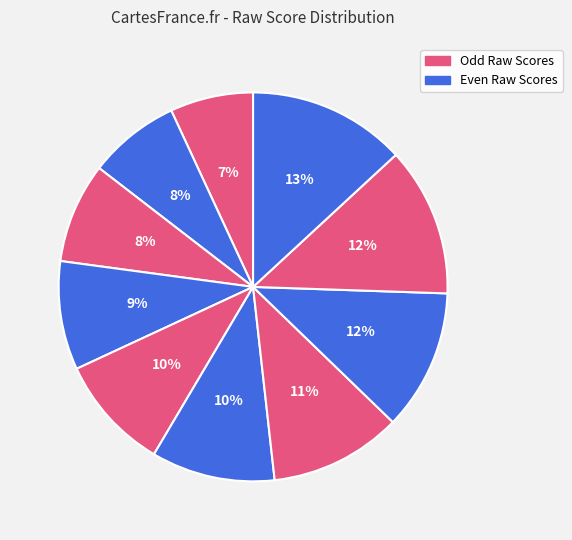

Is there any slice that represents more than half of the pie?

No